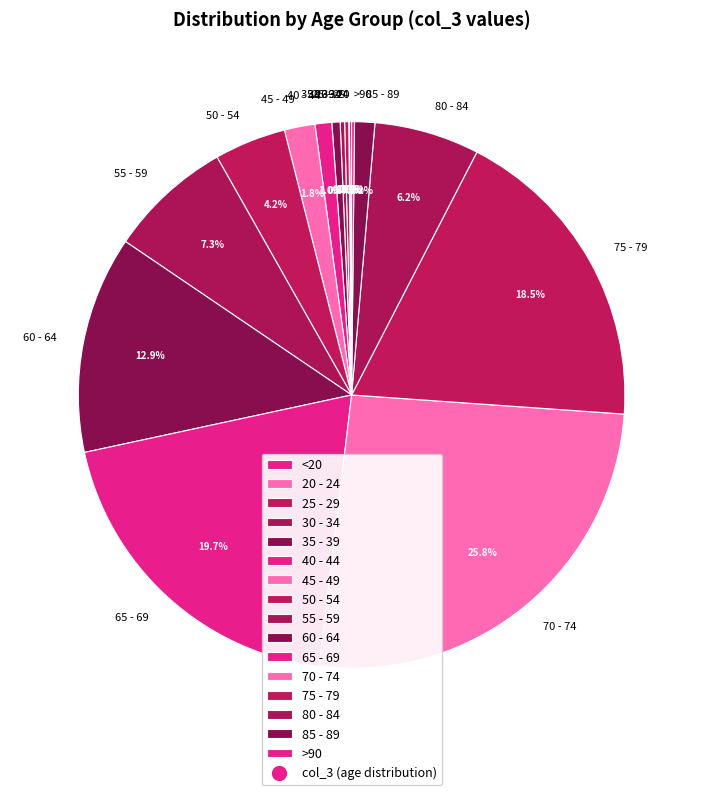

To the nearest percent, what is the combined percentage of 40 - 44 and 65 - 69?

21%